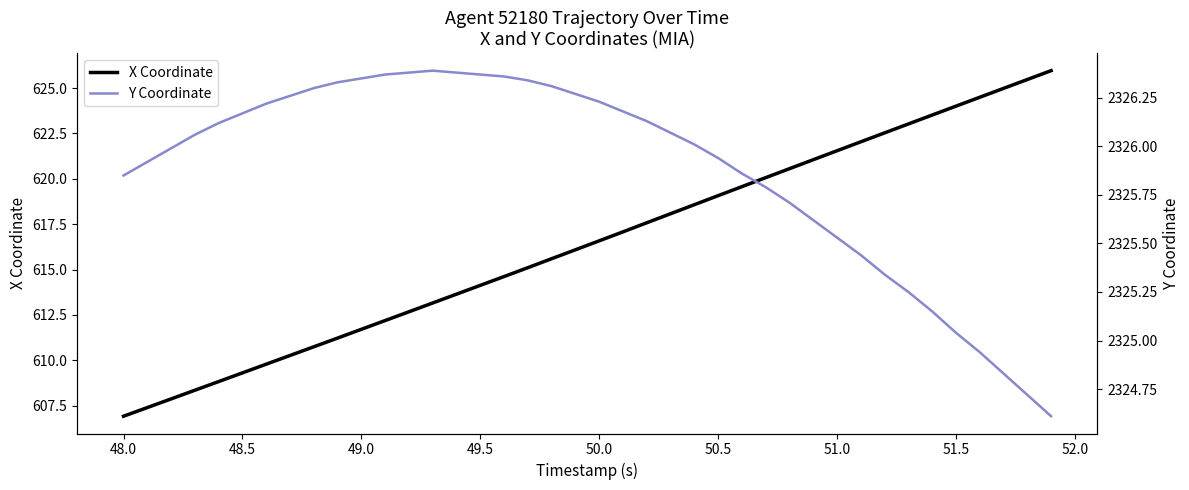

At which label does X Coordinate reach its minimum?

48.0